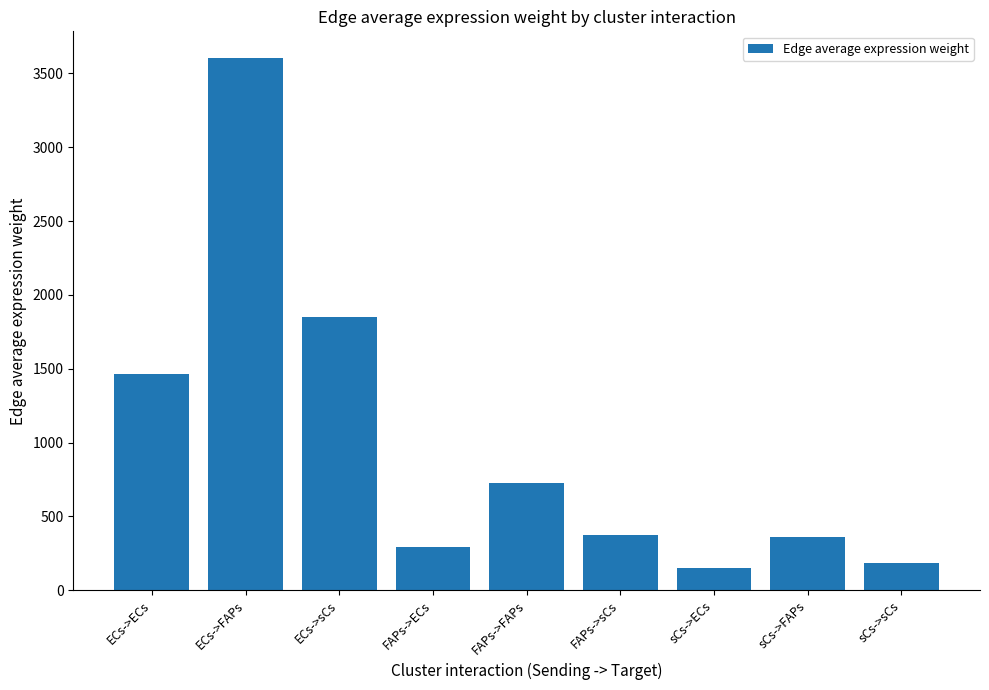

The chart shows a value of 1847.7 at ECs->sCs. True or false?

True